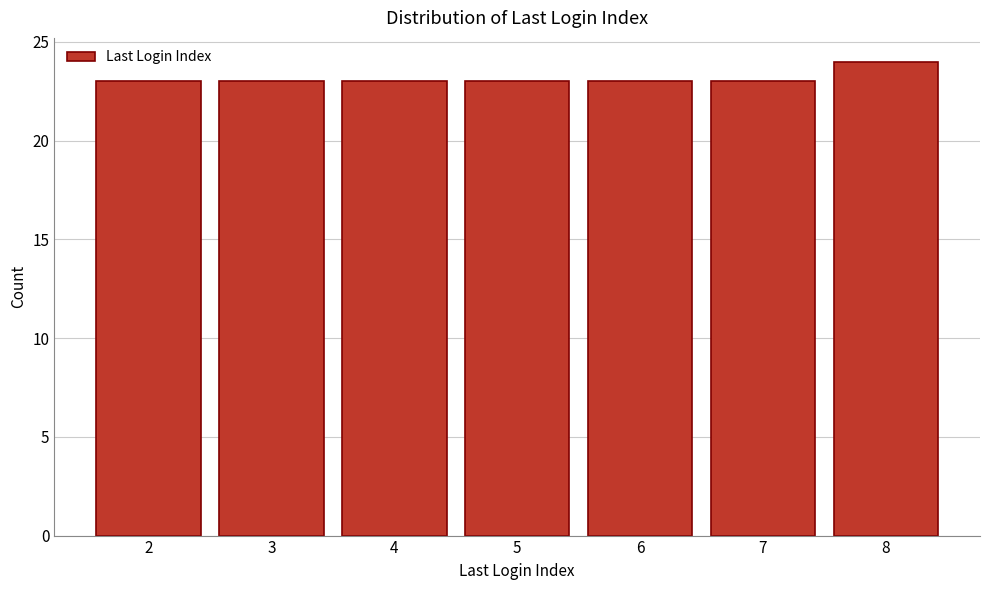

Reading left to right, list all the values displayed in this chart.

2=23	3=23	4=23	5=23	6=23	7=23	8=24